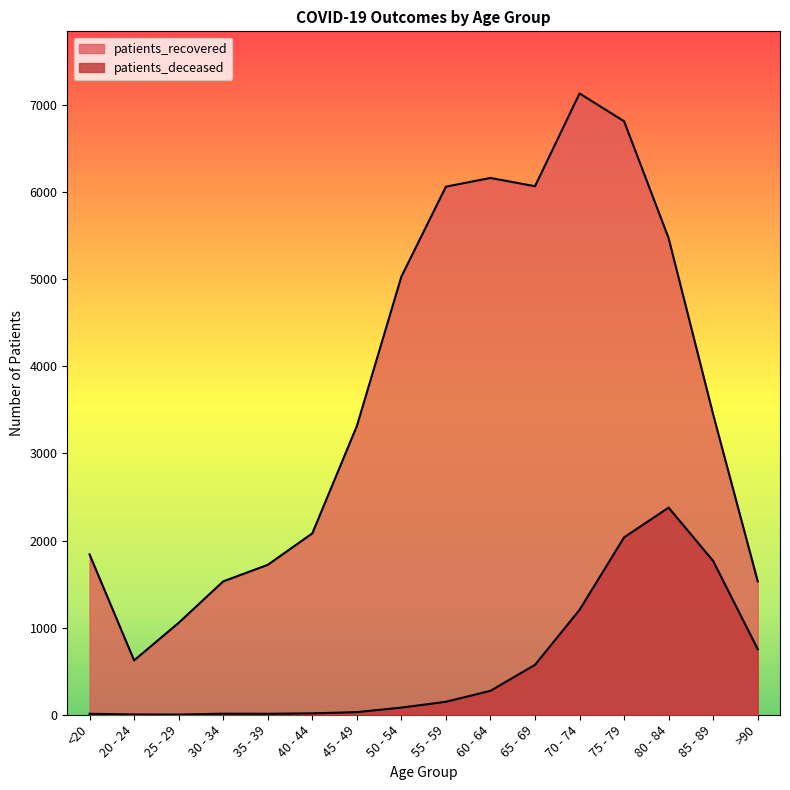

The value of patients_recovered at 60 - 64 is 10286. True or false?

False